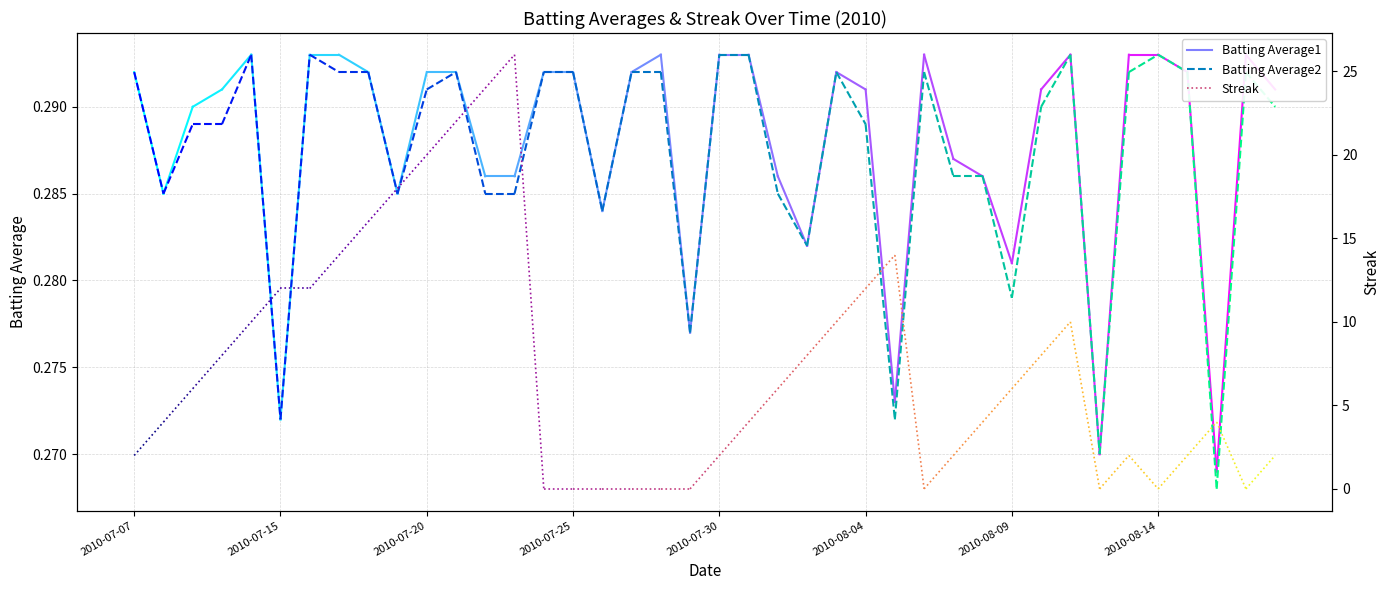

At 2010-07-07, list the series in order from largest to smallest.

Streak, Batting Average1, Batting Average2